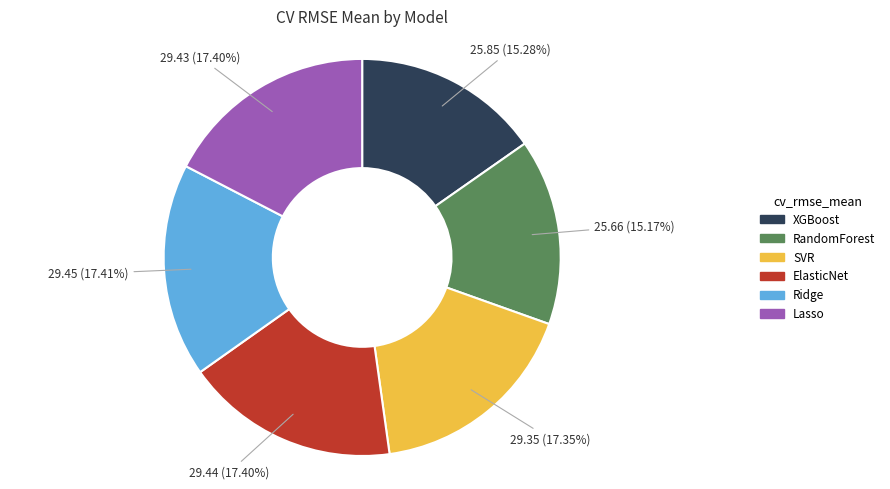

The XGBoost slice represents 7% of the pie. True or false?

False